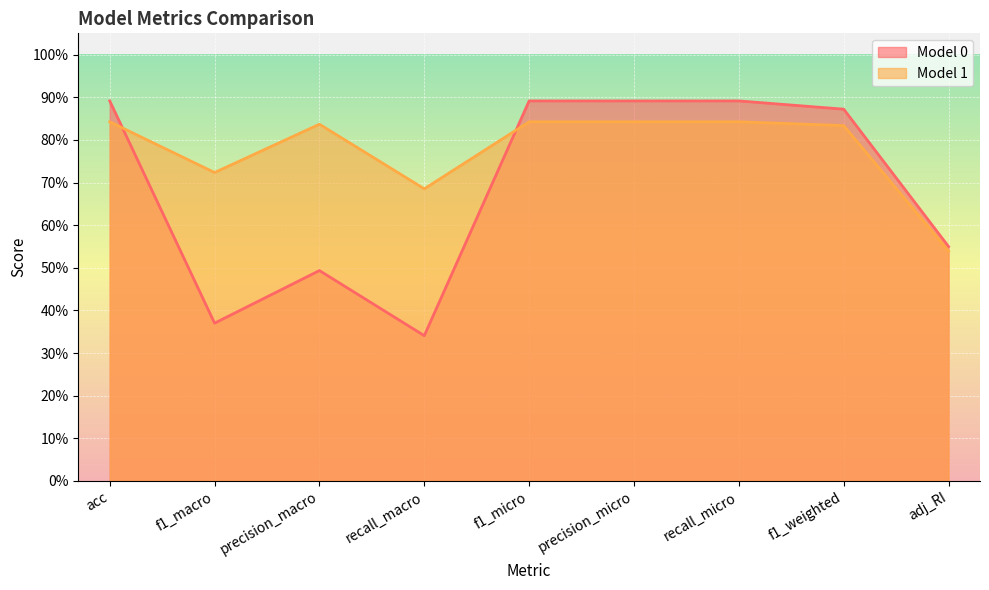

Rank the series by their maximum value, from lowest to highest.

Model 1, Model 0